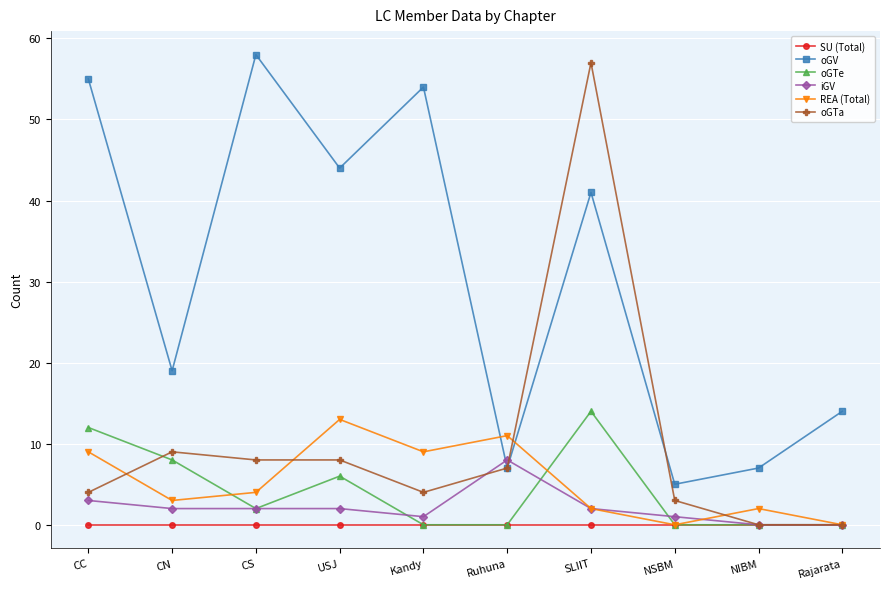

At which label does oGV reach its peak?

CS